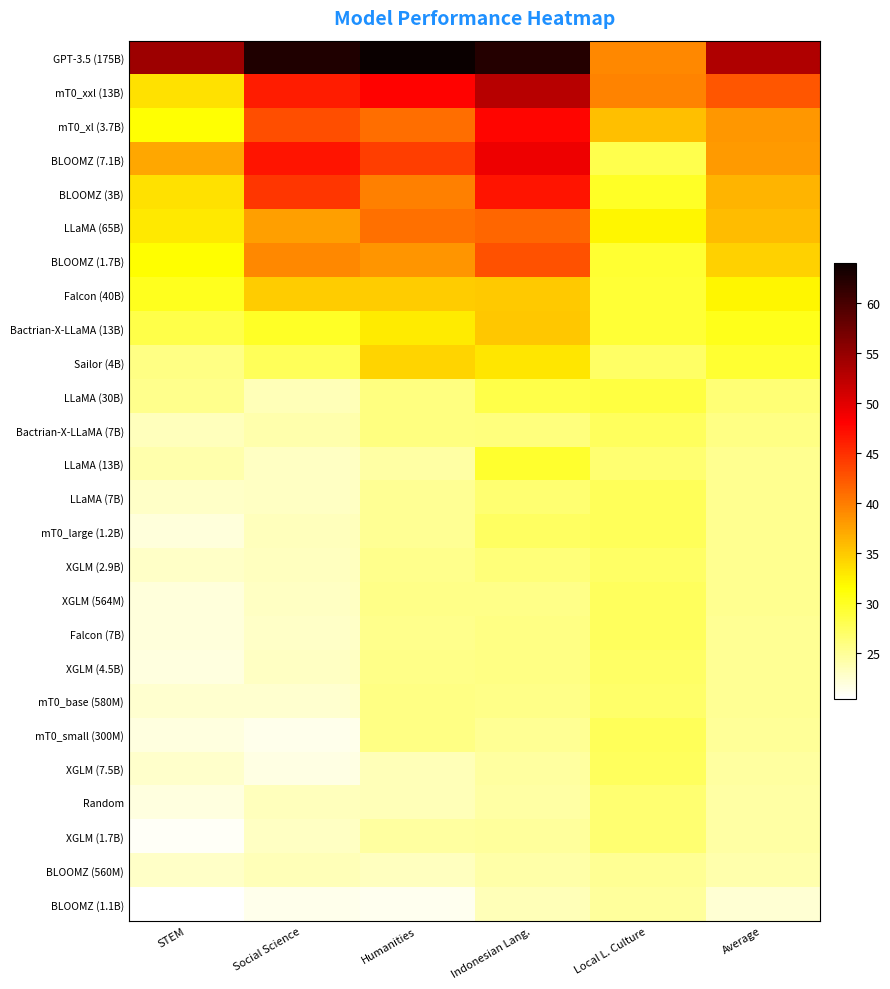

List the series in order of their peak value, highest first.

GPT-3.5 (175B), mT0_xxl (13B), BLOOMZ (7.1B), mT0_xl (3.7B), BLOOMZ (3B), BLOOMZ (1.7B), LLaMA (65B), Bactrian-X-LLaMA (13B), Falcon (40B), Sailor (4B), LLaMA (13B), LLaMA (30B), LLaMA (7B), mT0_large (1.2B), mT0_small (300M), Bactrian-X-LLaMA (7B), XGLM (564M), Falcon (7B), XGLM (7.5B), XGLM (2.9B), XGLM (4.5B), mT0_base (580M), Random, XGLM (1.7B), BLOOMZ (560M), BLOOMZ (1.1B)